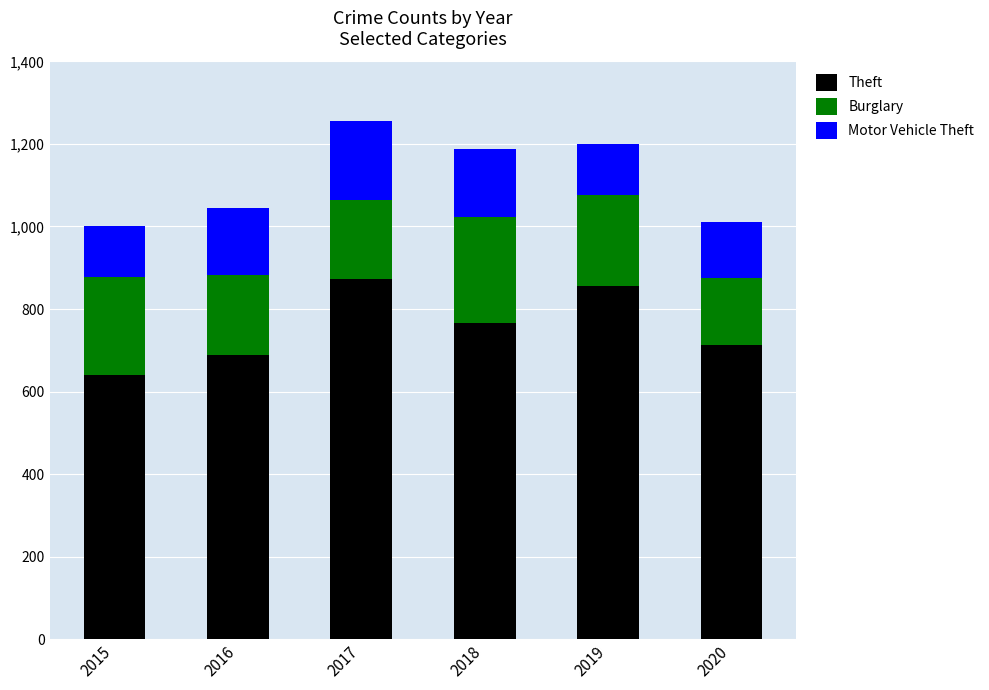

At which category is the sum across all series the highest?

2017